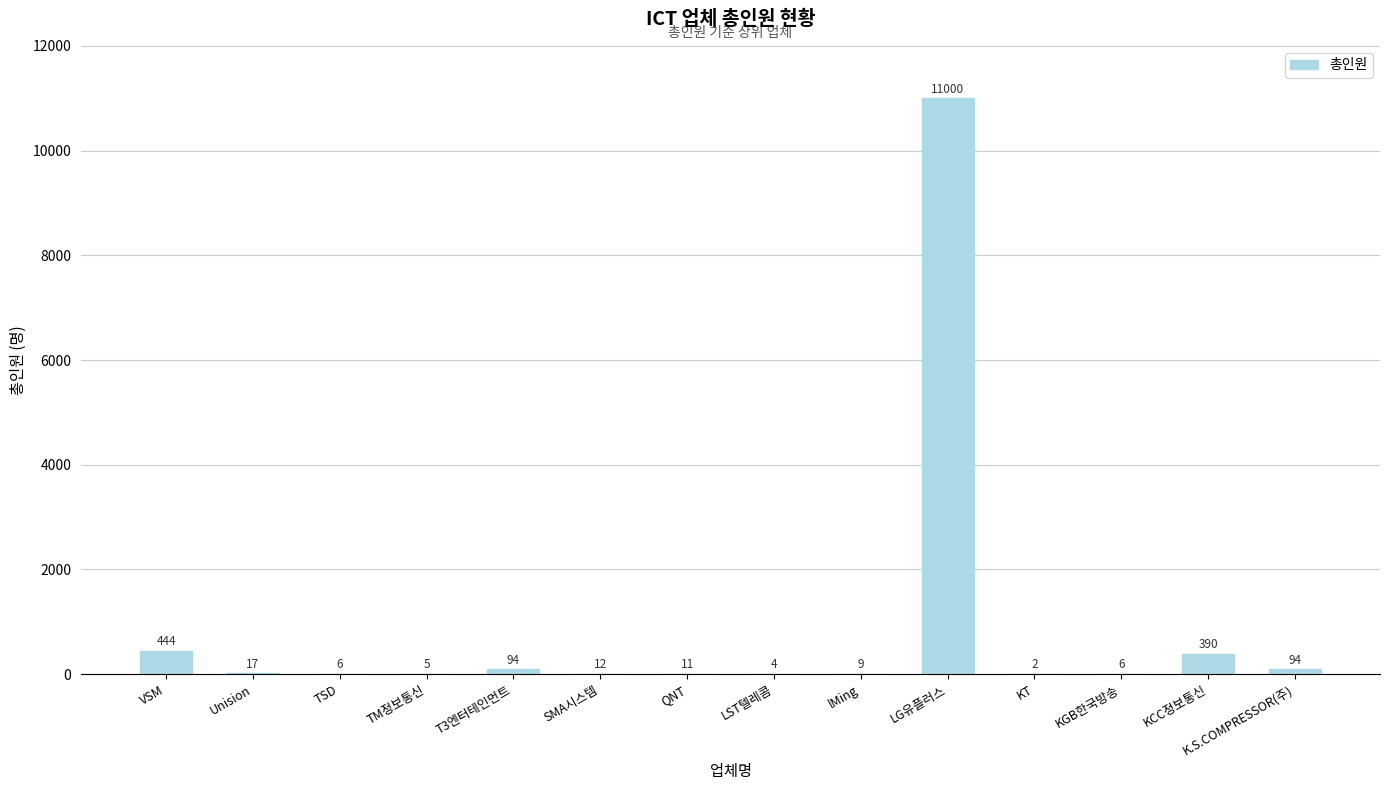

The chart shows a value of 12 at SMA시스템. True or false?

True